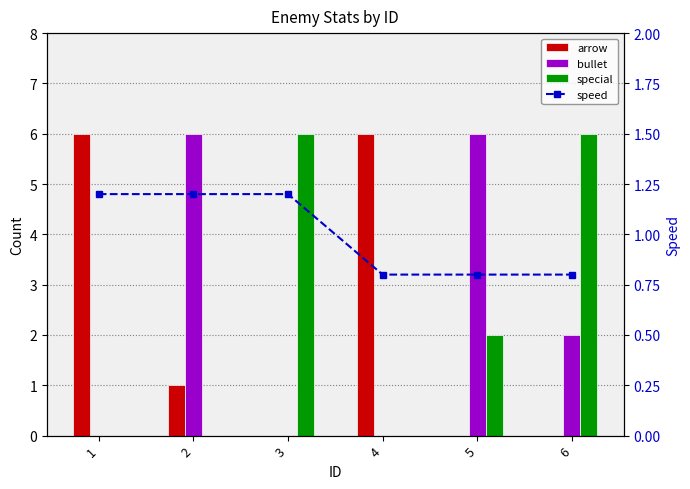

How many series are shown in this chart?

4